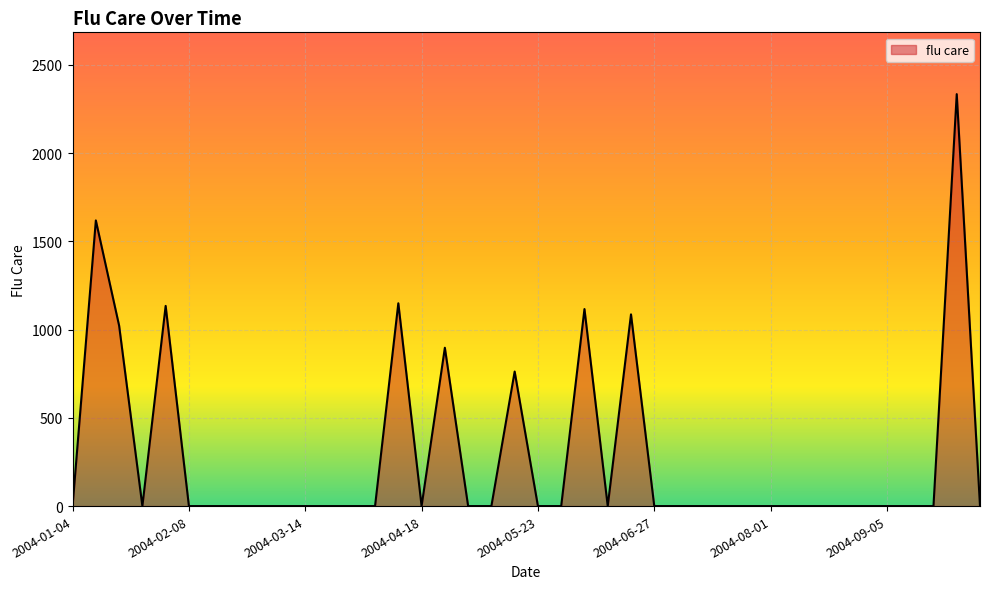

What is the difference between the maximum and minimum values?

2334.4